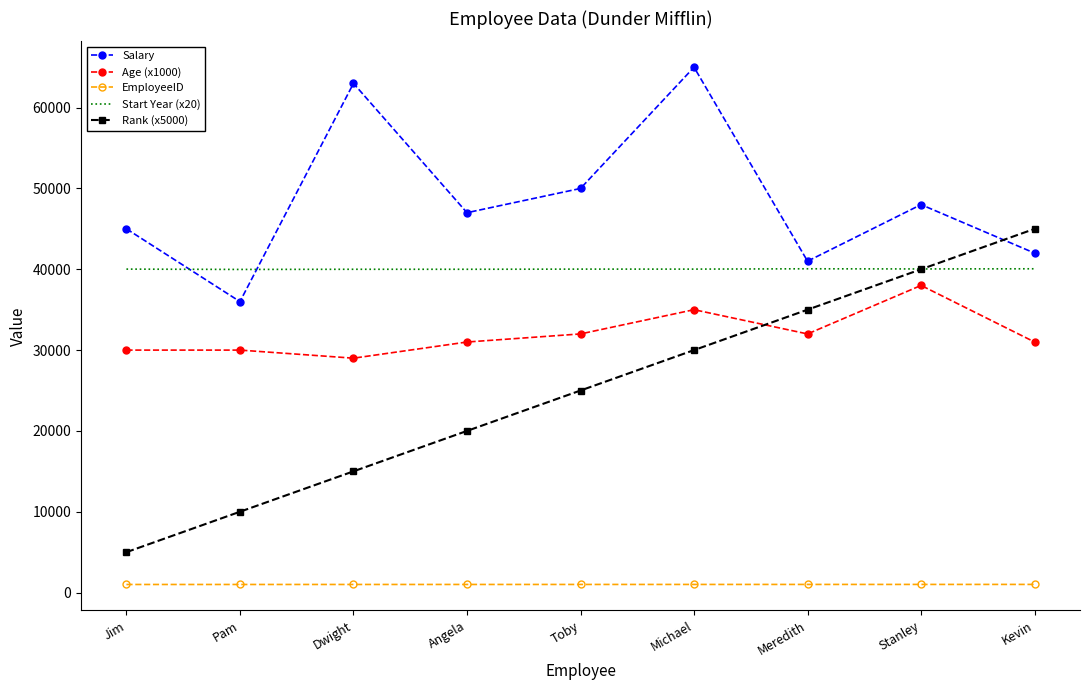

True or false: Rank (x5000) has a value of 45000 at Kevin.

True